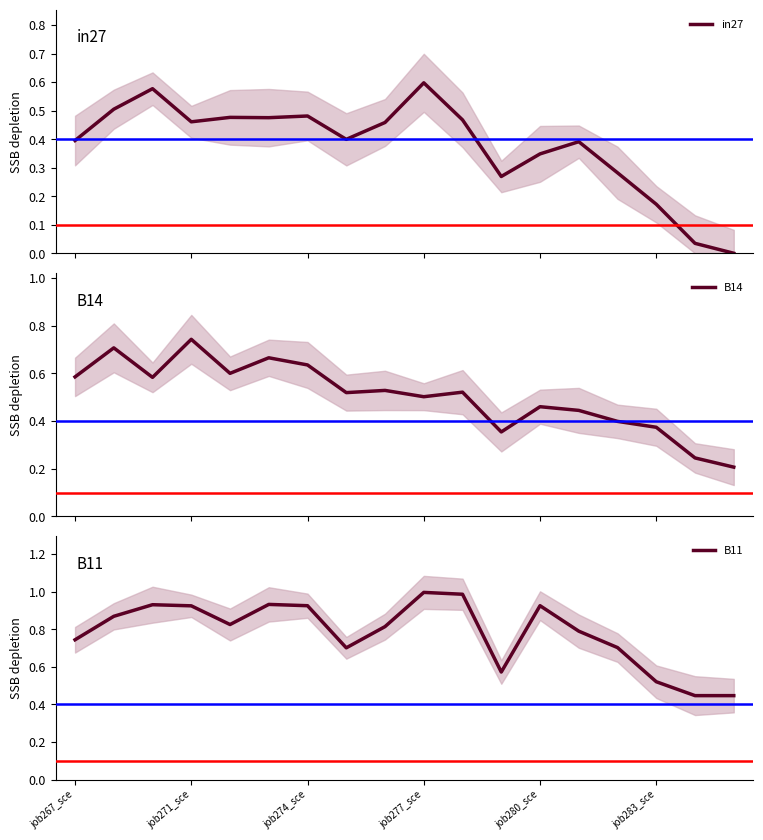

True or false: B14 has a value of 0.3 at job267_sce.

False